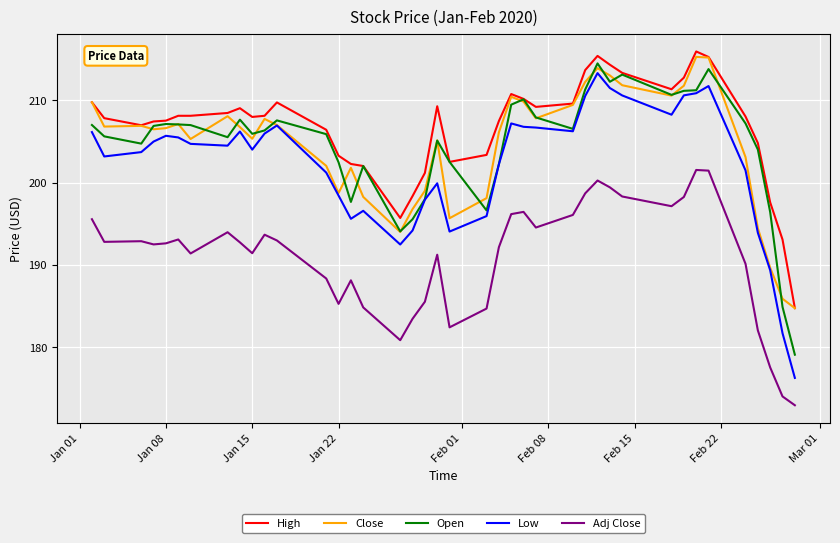

What is the smallest value displayed?

173.0